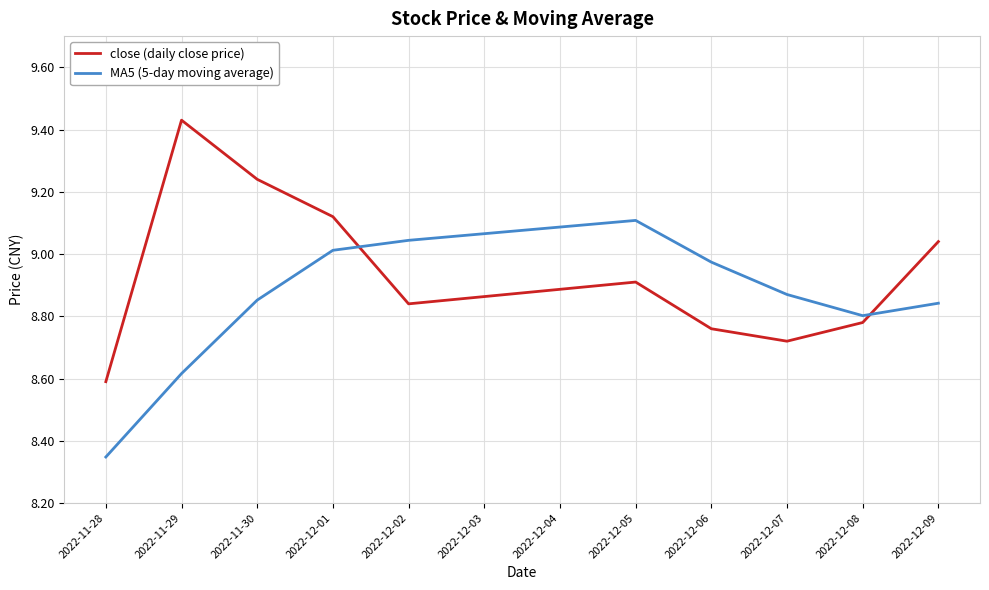

Which label corresponds to the largest value in the chart?

2022-11-29